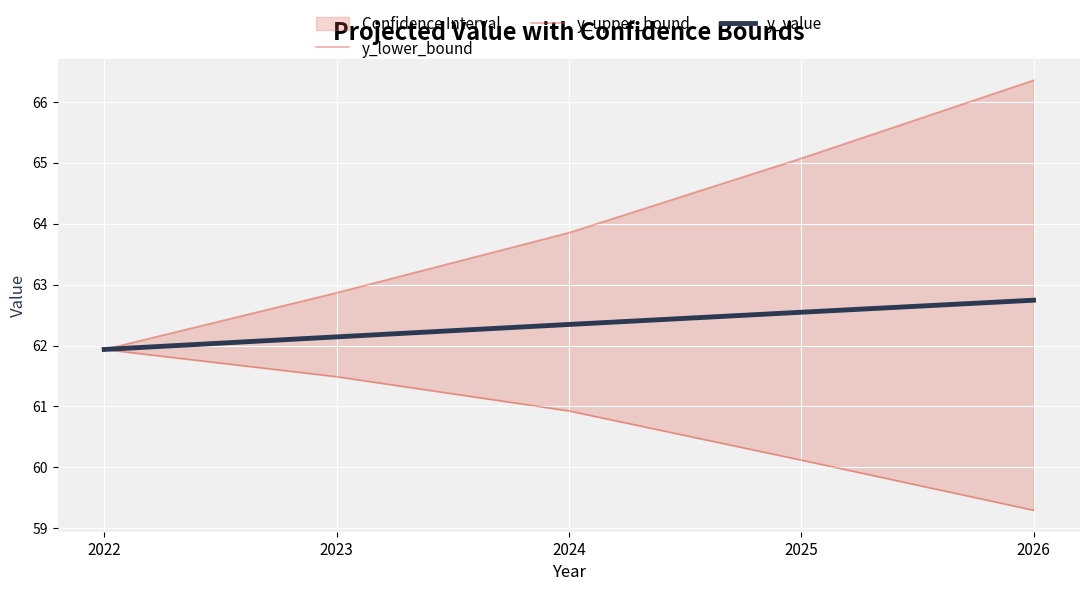

How many categories are shown in the chart?

5